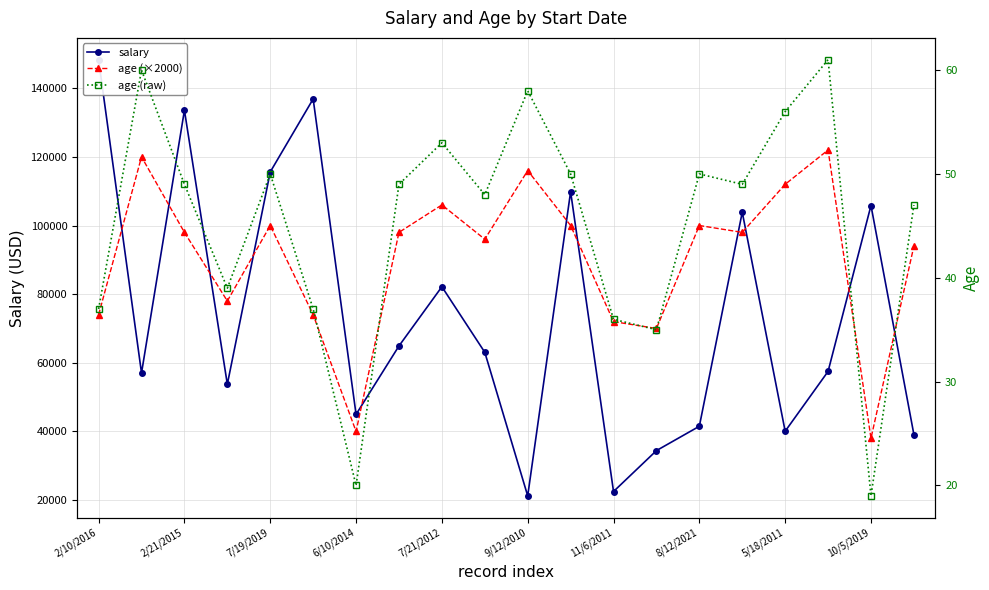

How many lines are shown in the chart?

3